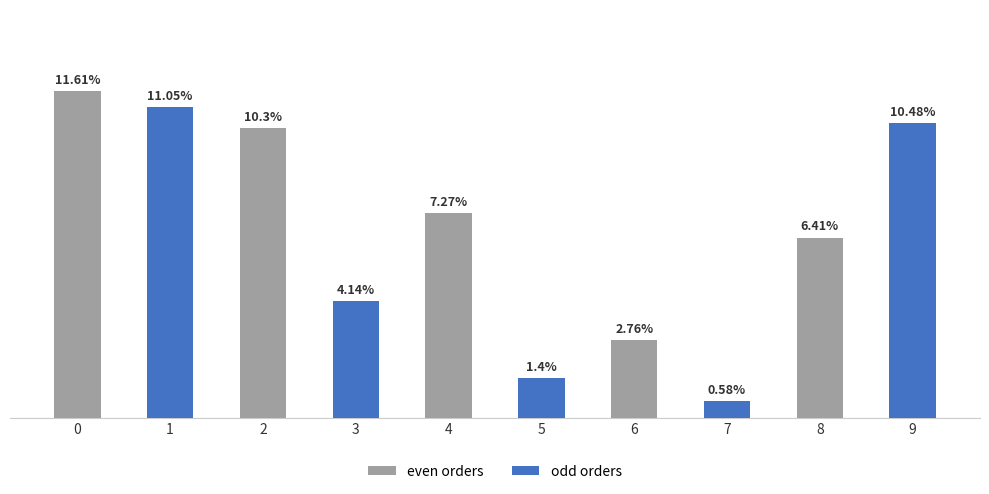

List the labels in order of value, largest first.

0, 1, 9, 2, 4, 8, 3, 6, 5, 7